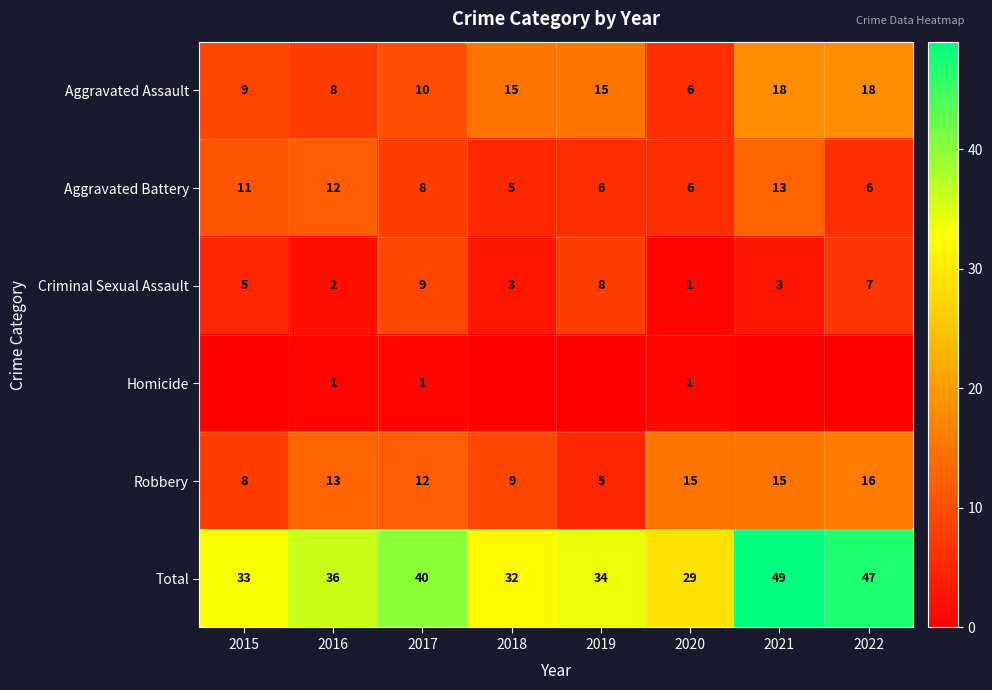

What is the difference between the maximum and minimum values in the Aggravated Battery series?

8